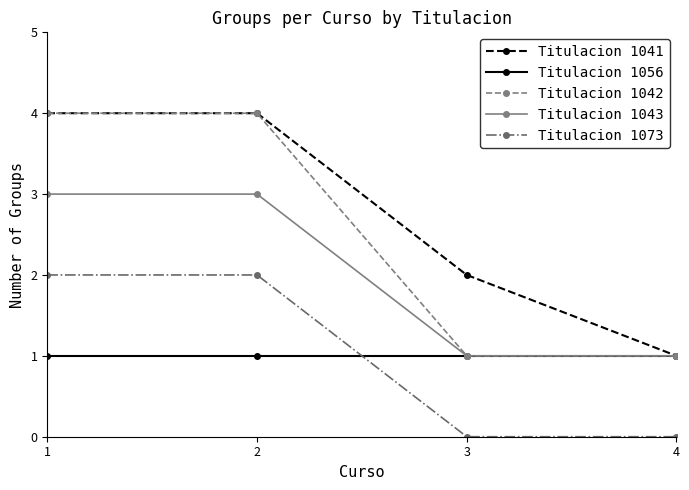

At how many categories does at least one series exceed 0?

4